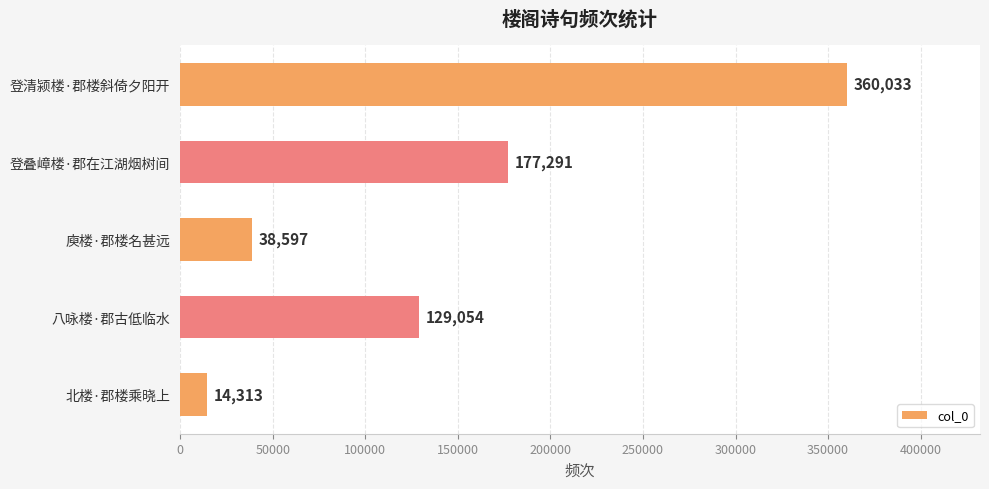

What is the minimum value shown in the chart?

14313